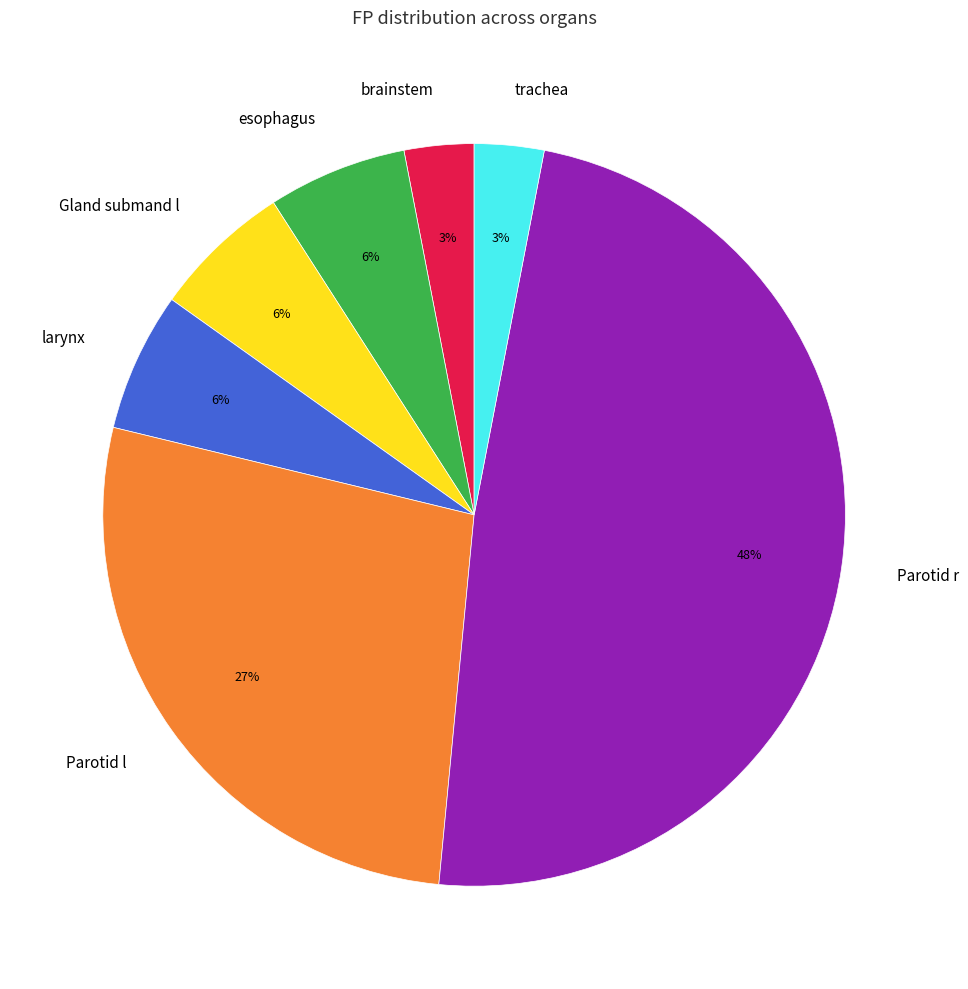

Is there a majority slice in this chart?

No